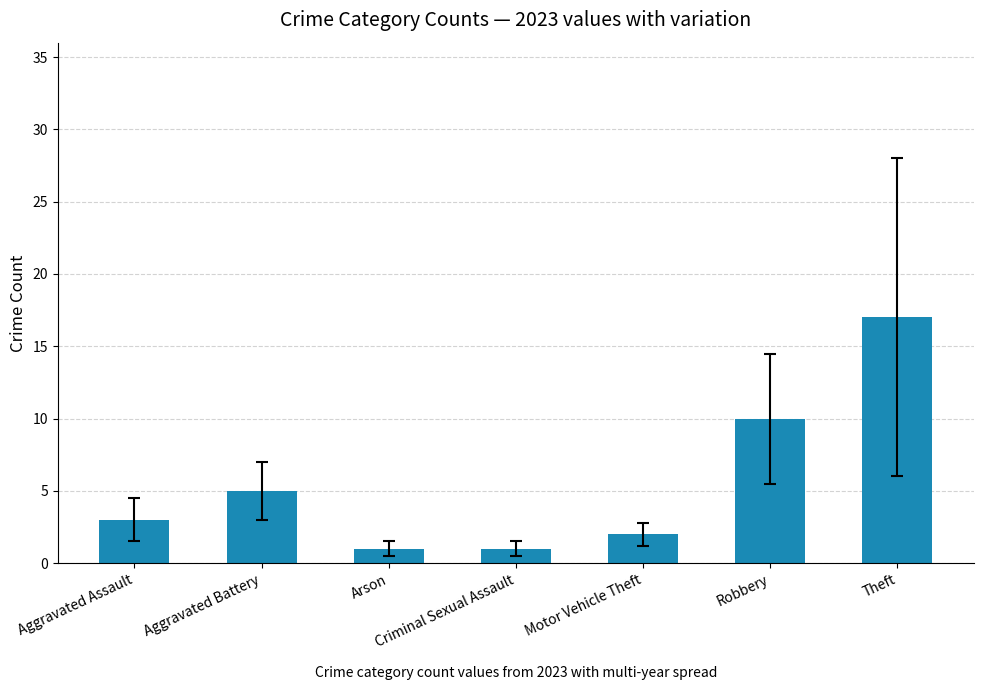

What is the sum of all values?

39